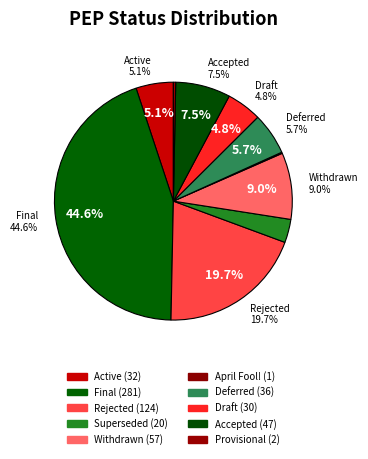

Combined, what portion of the pie is Accepted and Provisional?

7.8%